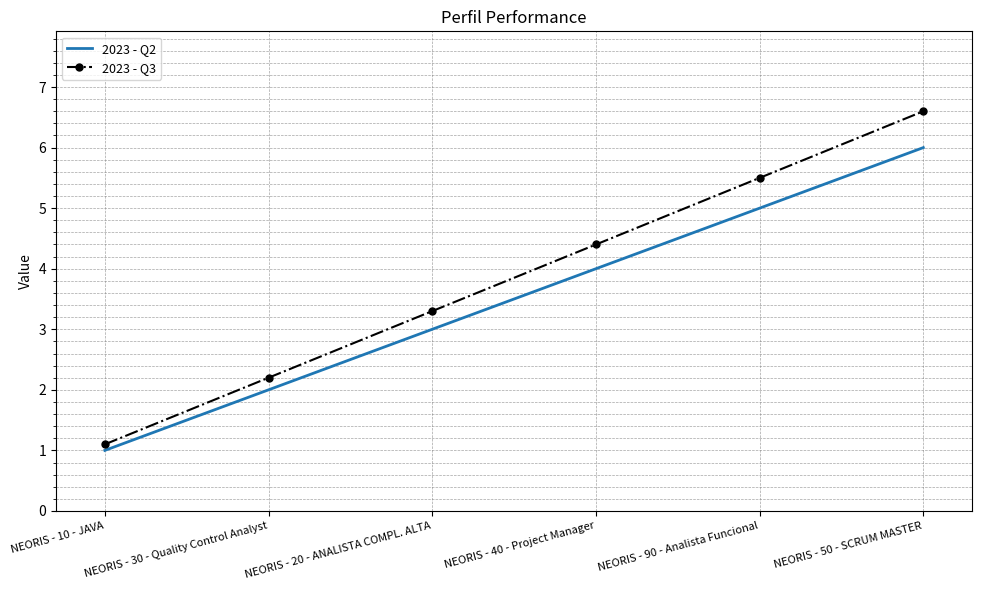

At which category is the sum across all series the highest?

NEORIS - 50 - SCRUM MASTER